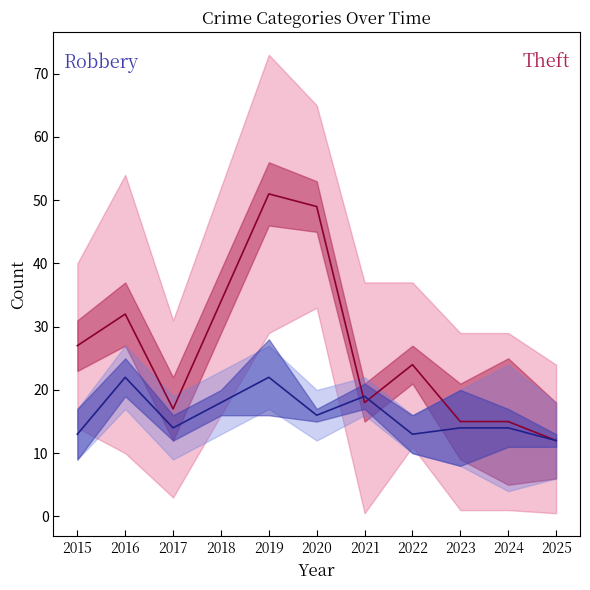

How many intersections are there between Robbery center and Theft center?

2